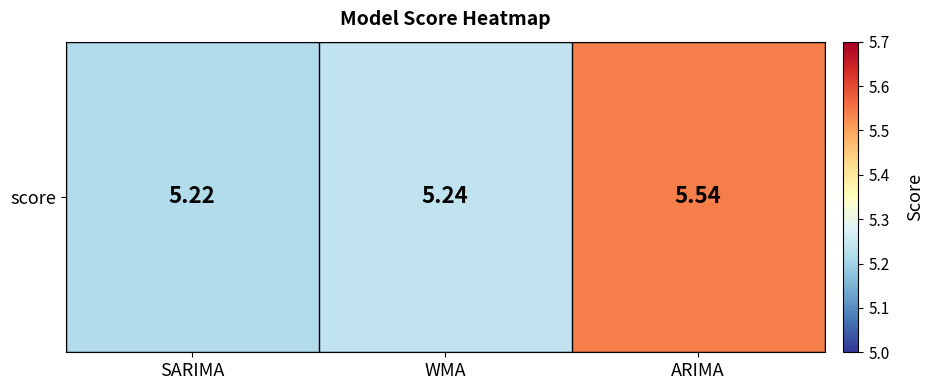

Reading right to left, extract all data points from this chart.

ARIMA=5.5	WMA=5.2	SARIMA=5.2